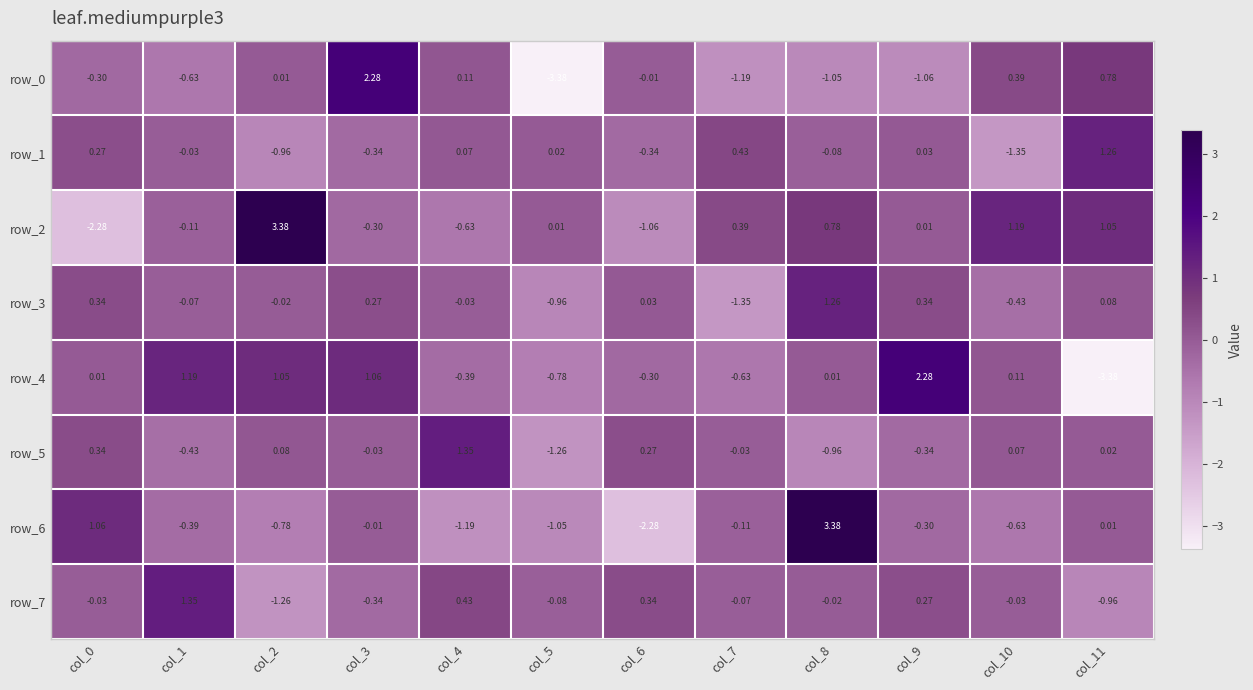

Which series changed the most between col_7 and col_9?

row_4